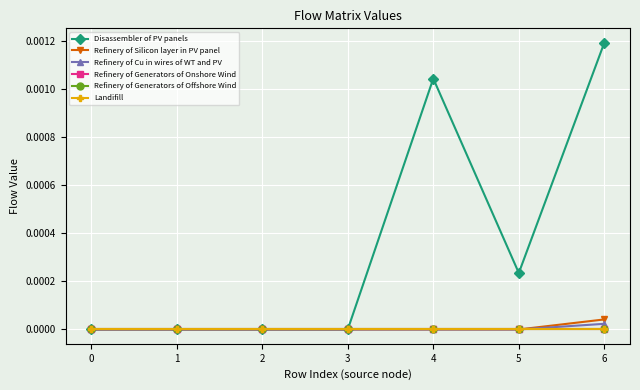

True or false: Disassembler of PV panels and Refinery of Cu in wires of WT and PV cross at least once.

False